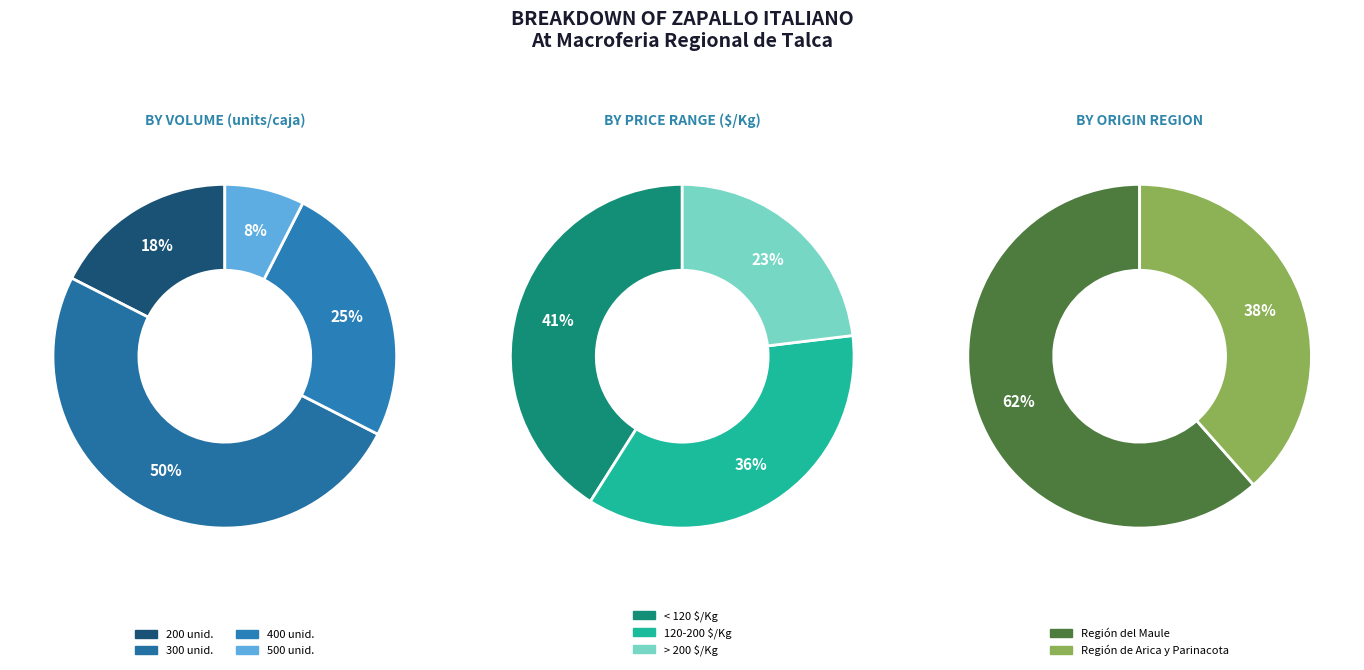

True or false: 36 accounts for 14% of the total.

False